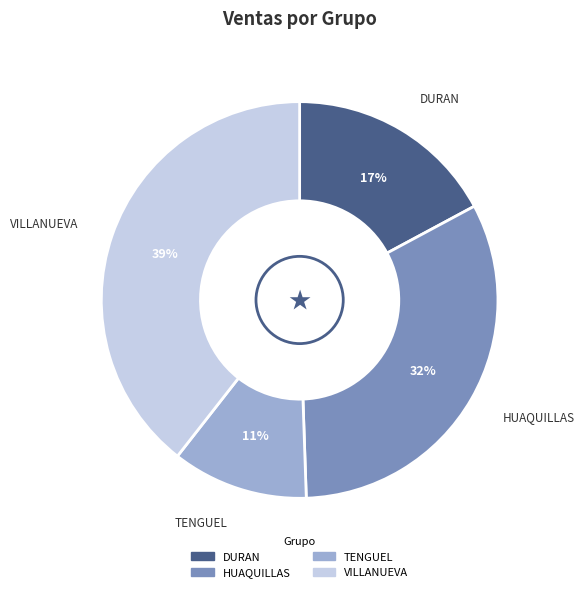

To the nearest percent, what is the average slice percentage?

25%